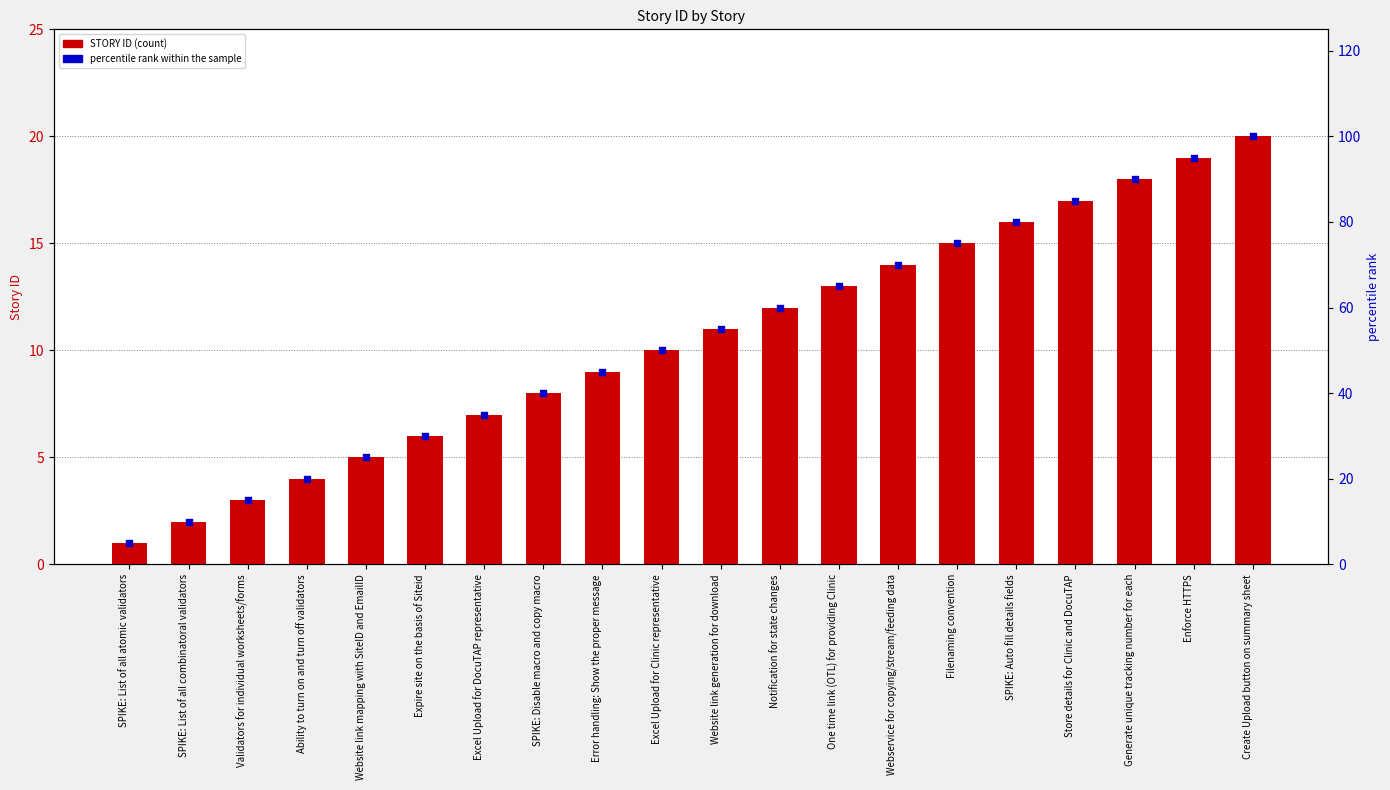

Which series has the largest Y range (max minus min)?

percentile rank within the sample